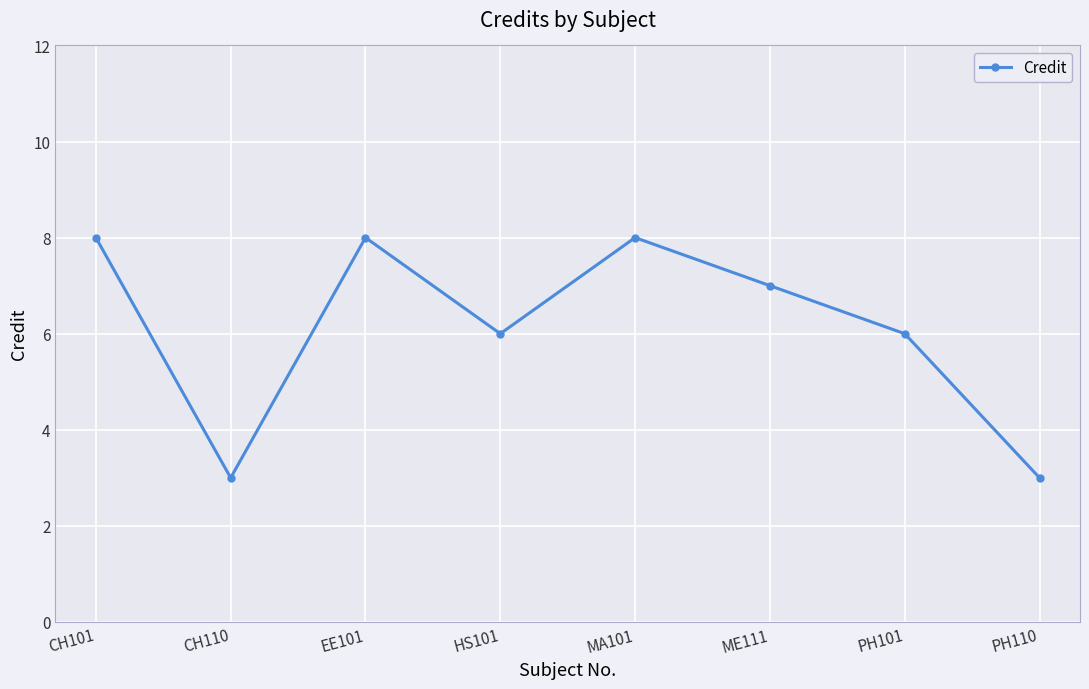

What is the minimum value shown in the chart?

3